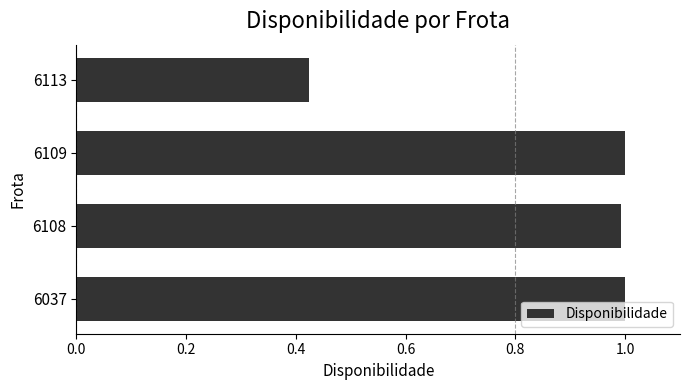

Where is the data nearest to the value 0?

6113